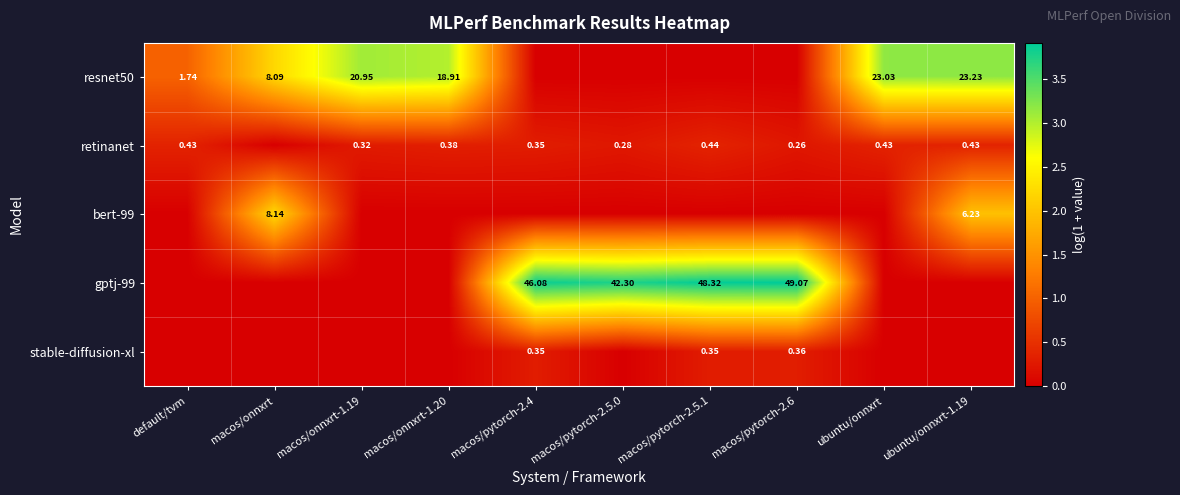

Is it true that gptj-99 equals 0.0 at macos/onnxrt-1.20?

True